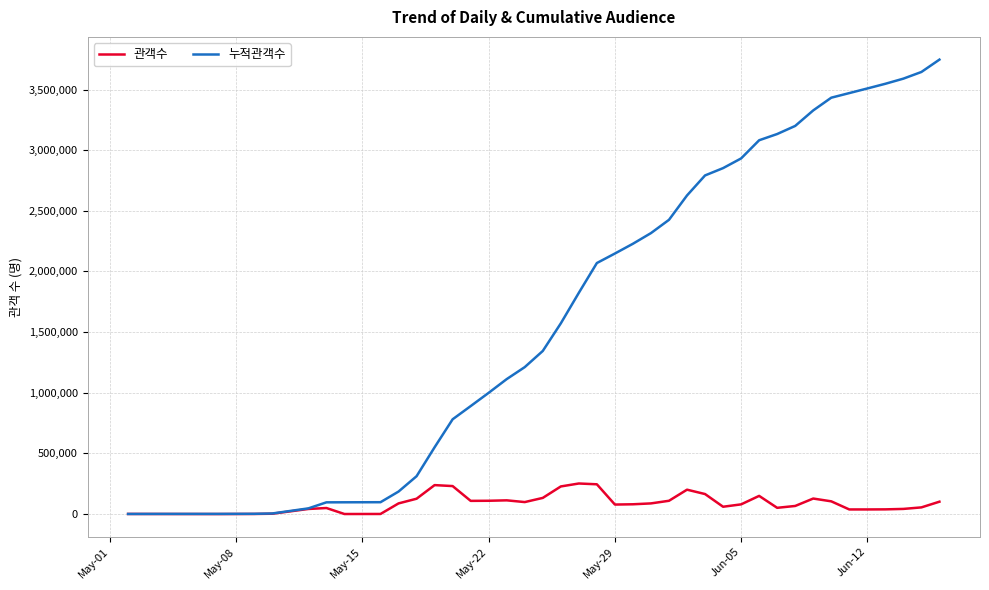

Which series has the widest spread of values?

누적관객수